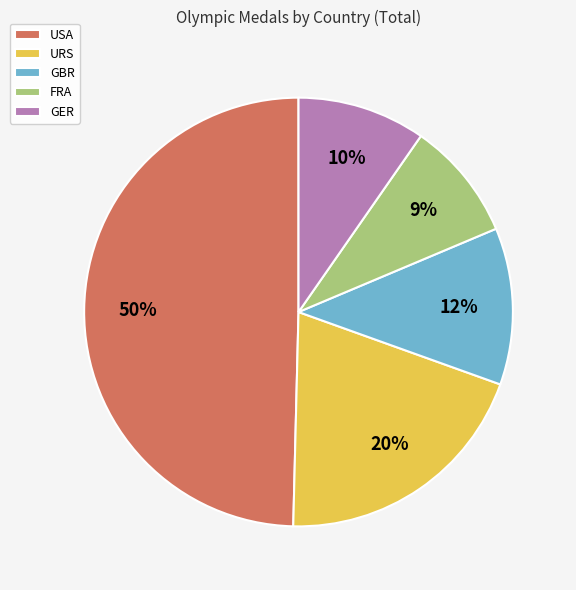

What percentage is the FRA slice, to the nearest percent?

9%